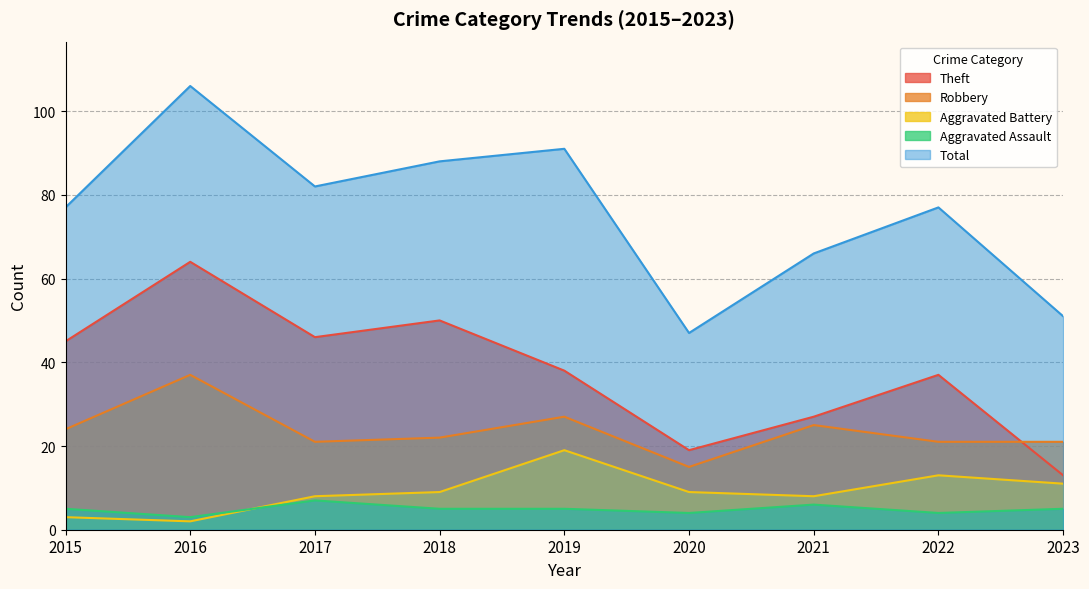

Reading left to right, extract all data points from this chart.

Theft: 45	64	46	50	38	19	27	37	13
Robbery: 24	37	21	22	27	15	25	21	21
Aggravated Battery: 3	2	8	9	19	9	8	13	11
Aggravated Assault: 5	3	7	5	5	4	6	4	5
Total: 77	106	82	88	91	47	66	77	51